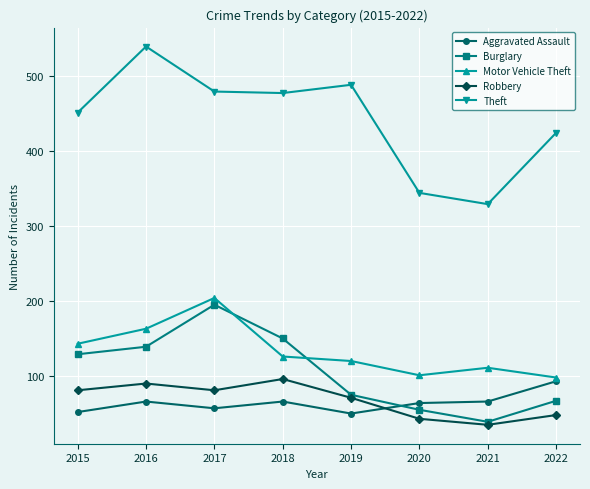

What is the spread (max minus min) of values at 2015?

399